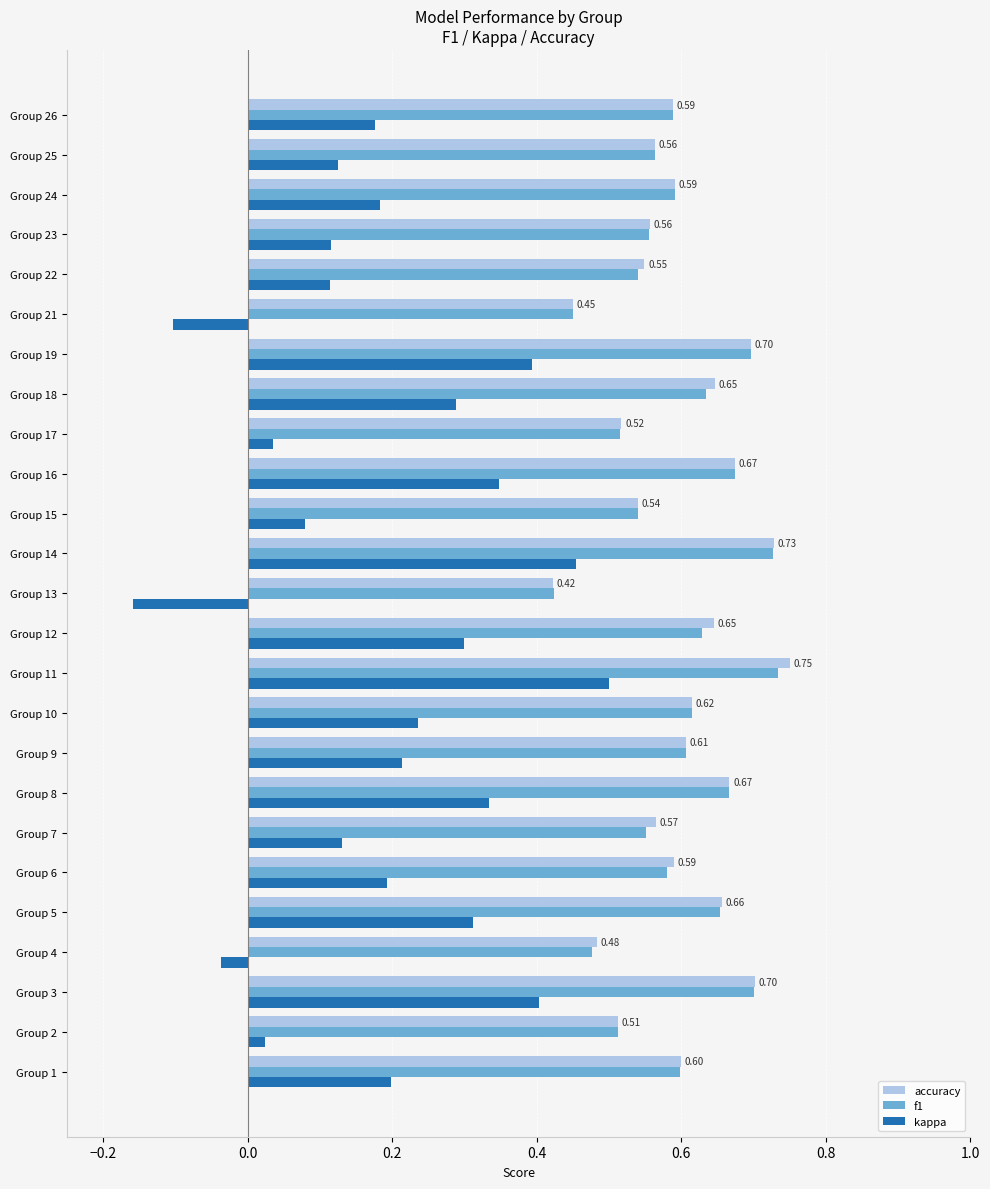

Is the value of accuracy at Group 23 greater than the value of f1 at Group 19?

No